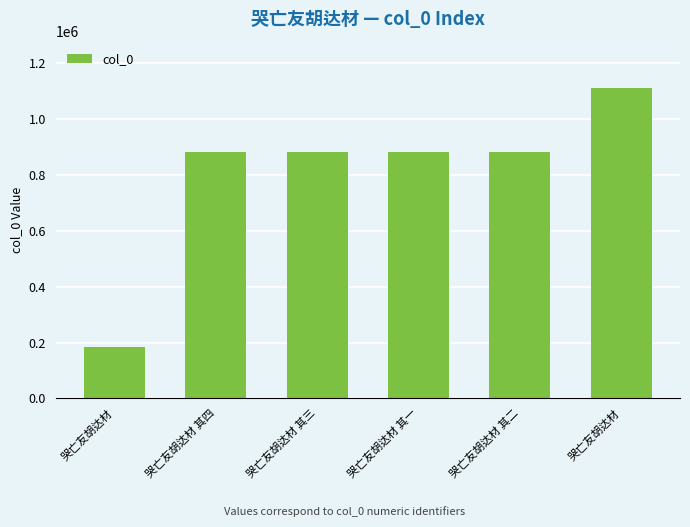

What is the change in value from 哭亡友胡达材 其四 to 哭亡友胡达材 其三?

+1